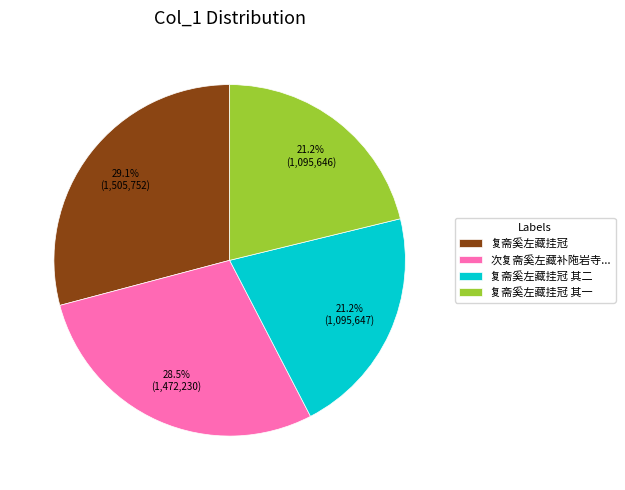

Does 次复斋奚左藏补陁岩寺... represent more than half of the total?

No